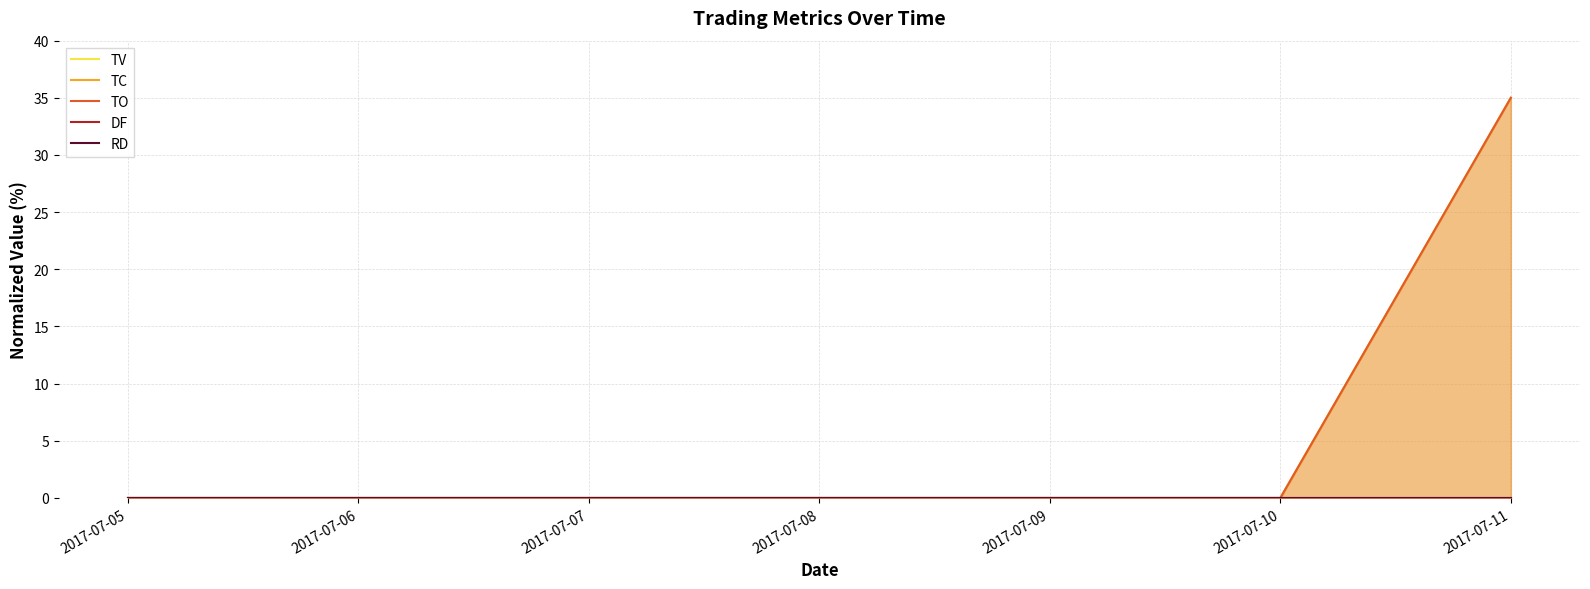

What are all the series names shown in the legend?

TV, TC, TO, DF, RD